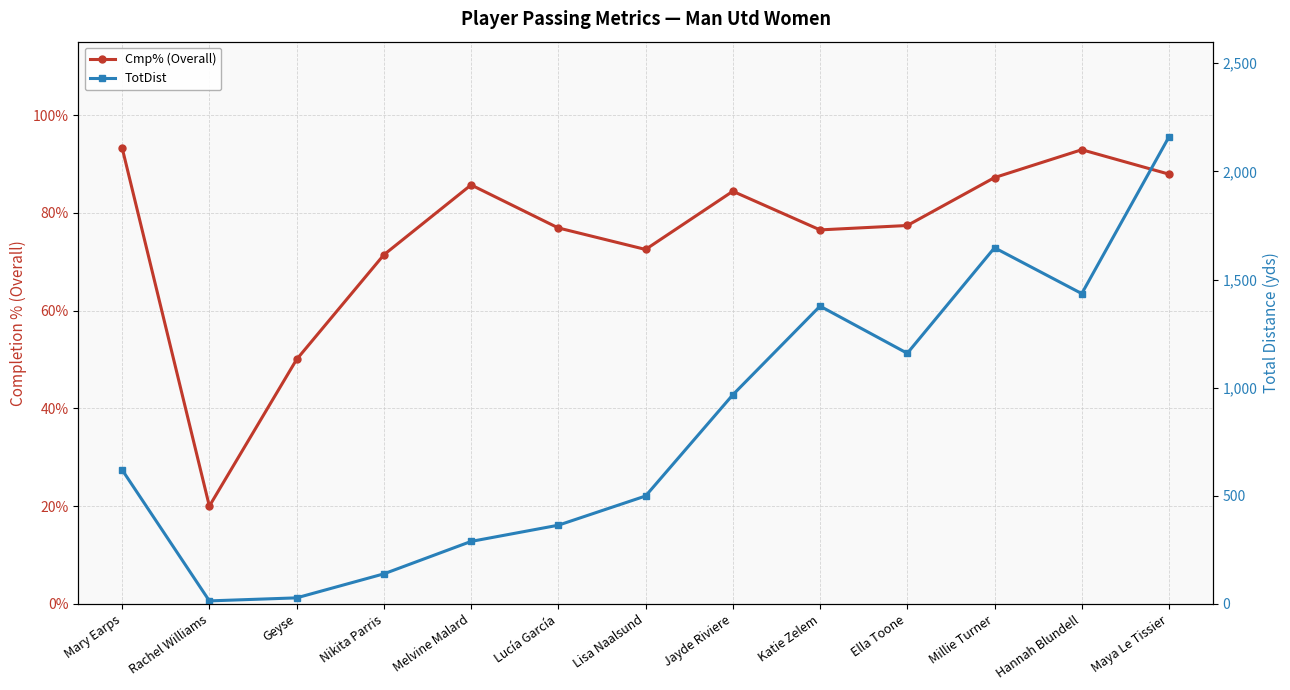

Which series has the largest total across all categories?

TotDist